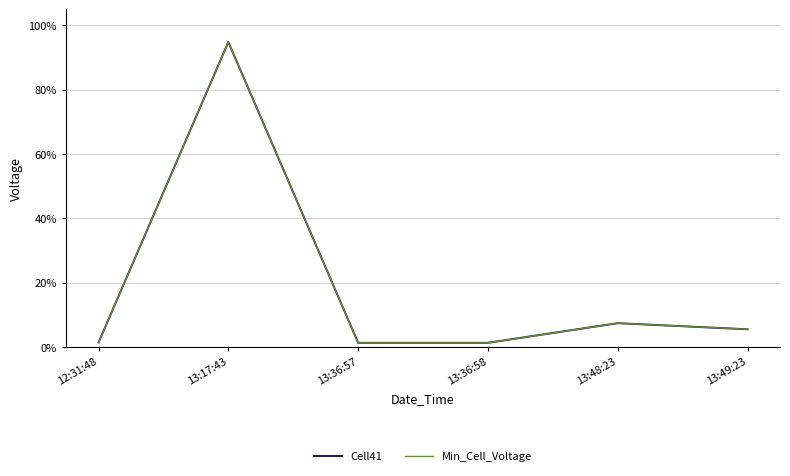

Between 12:31:48 and 13:48:23, which series saw the biggest shift?

Cell41